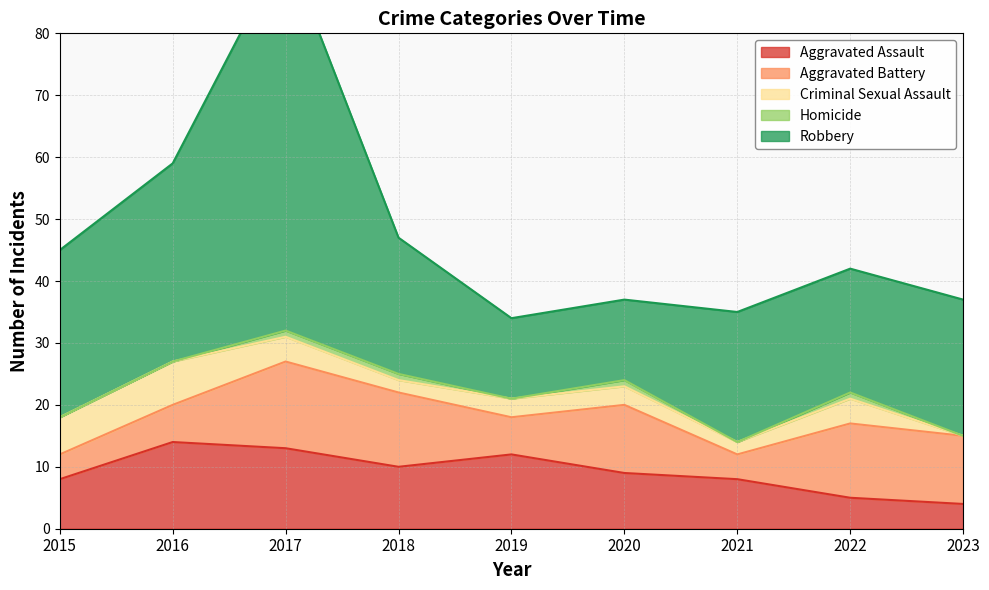

What is the sum of the Robbery values at 2021 and 2016?

53